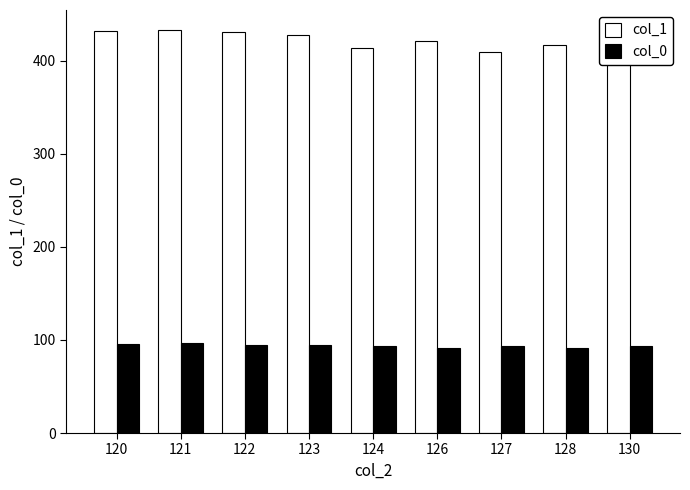

At which category is the sum across all series the highest?

121